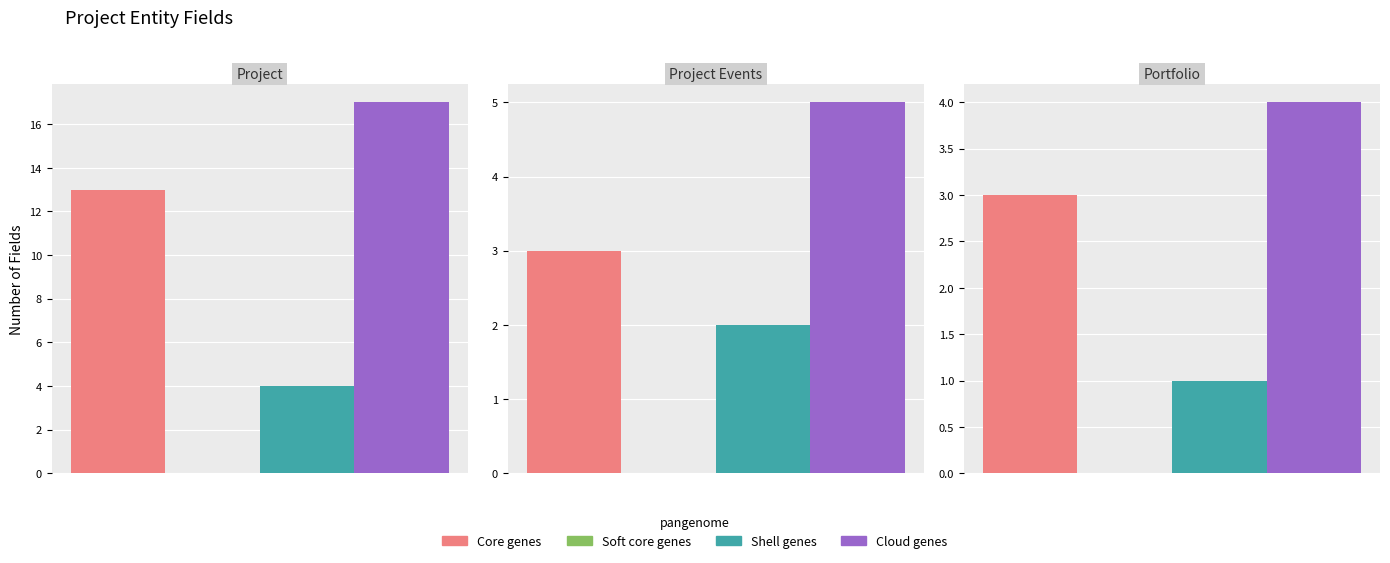

At how many categories does at least one series exceed 13?

1